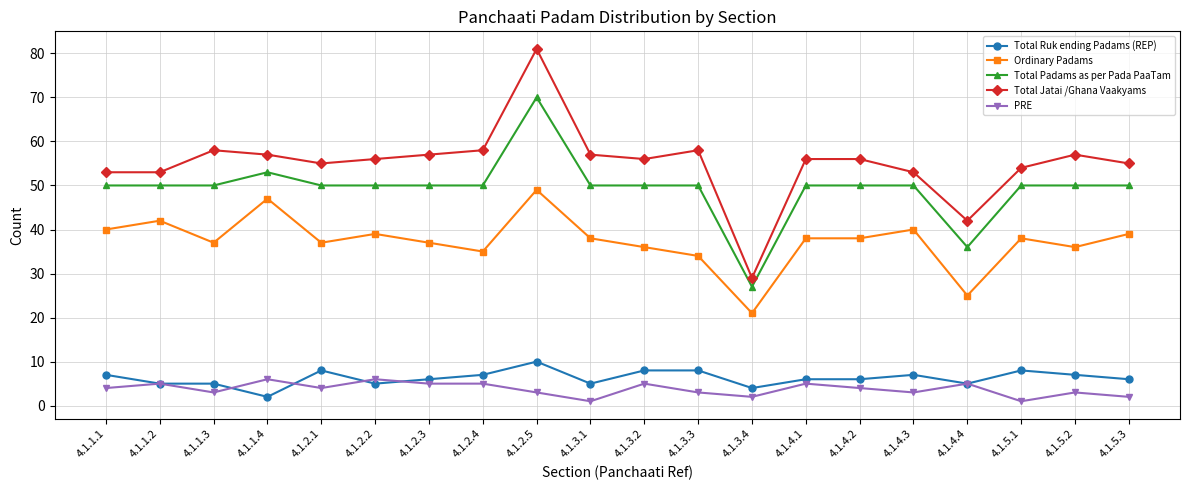

The value of Total Padams as per Pada PaaTam at 4.1.1.2 is 17. True or false?

False